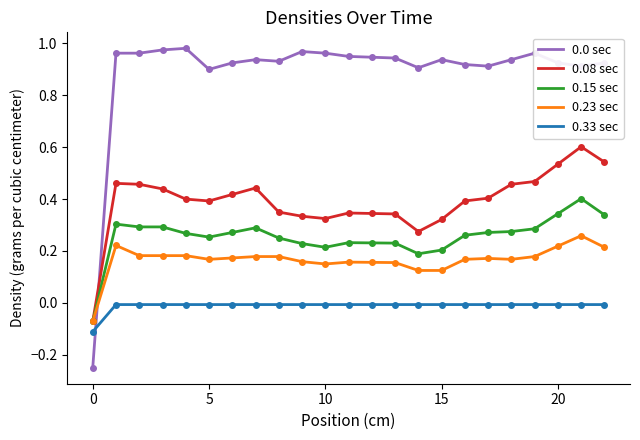

True or false: 0.15 sec and 0.33 sec cross at least once.

False